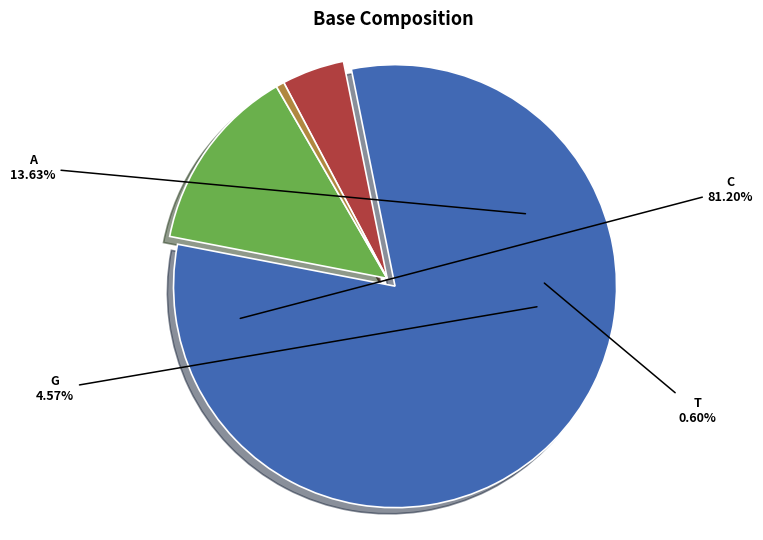

Which slice is the smallest?

T